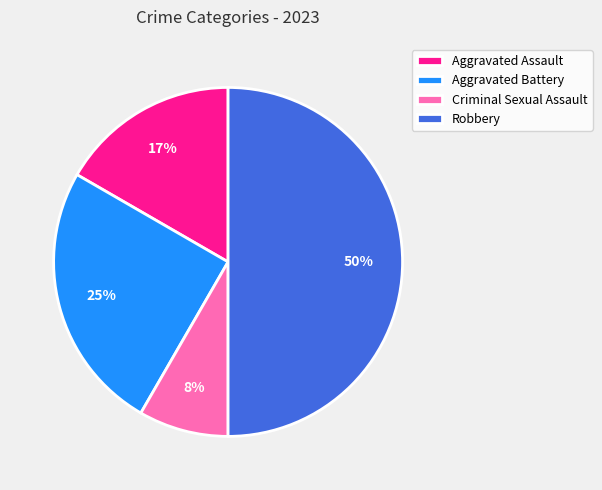

Is it true that Aggravated Battery is 25% of the pie?

True